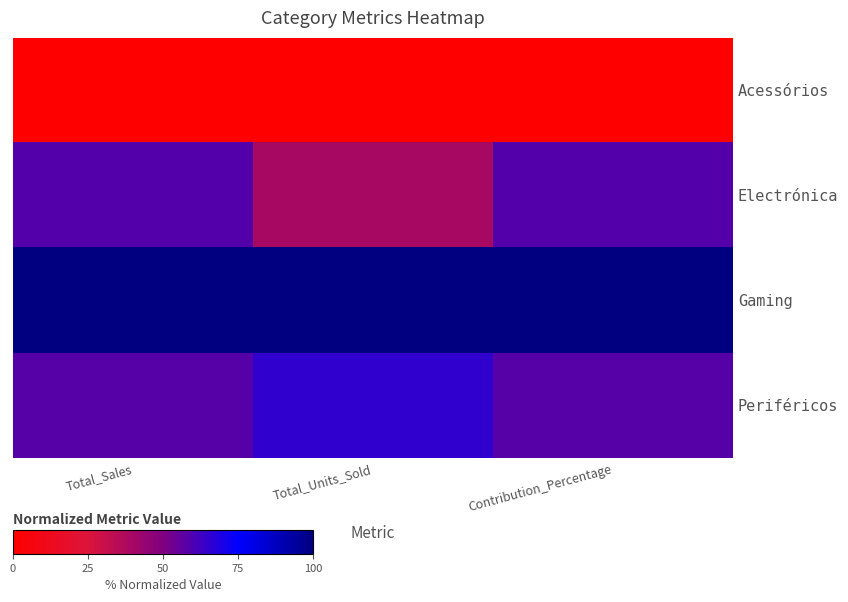

At Total_Units_Sold, list the series in order from largest to smallest.

Gaming, Periféricos, Electrónica, Acessórios